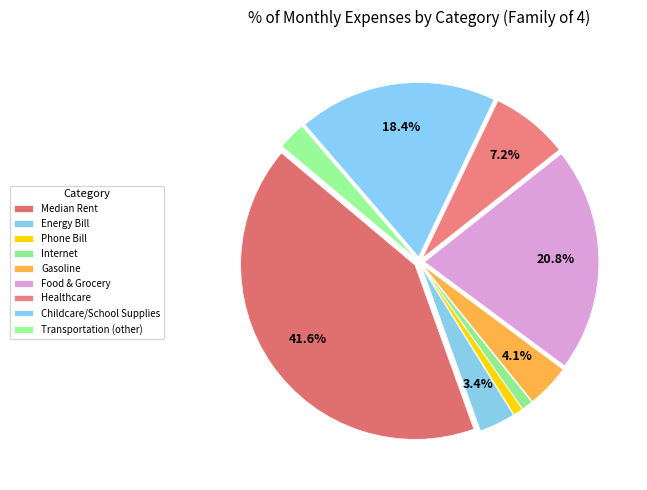

Rank the categories by value from lowest to highest.

Phone Bill, Internet, Transportation (other), Energy Bill, Gasoline, Healthcare, Childcare/School Supplies, Food & Grocery, Median Rent